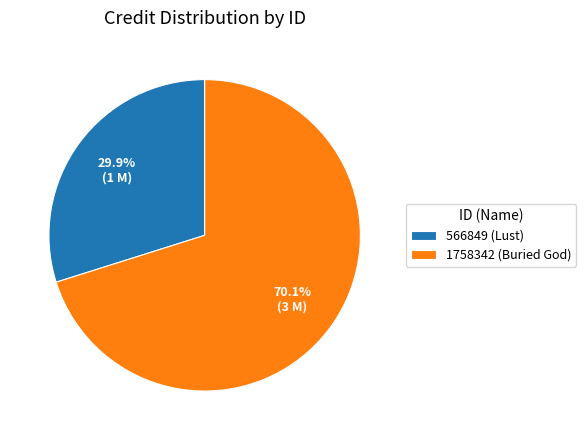

What is the ratio of the value at 1758342 (Buried God) to the value at 566849 (Lust)?

2.3